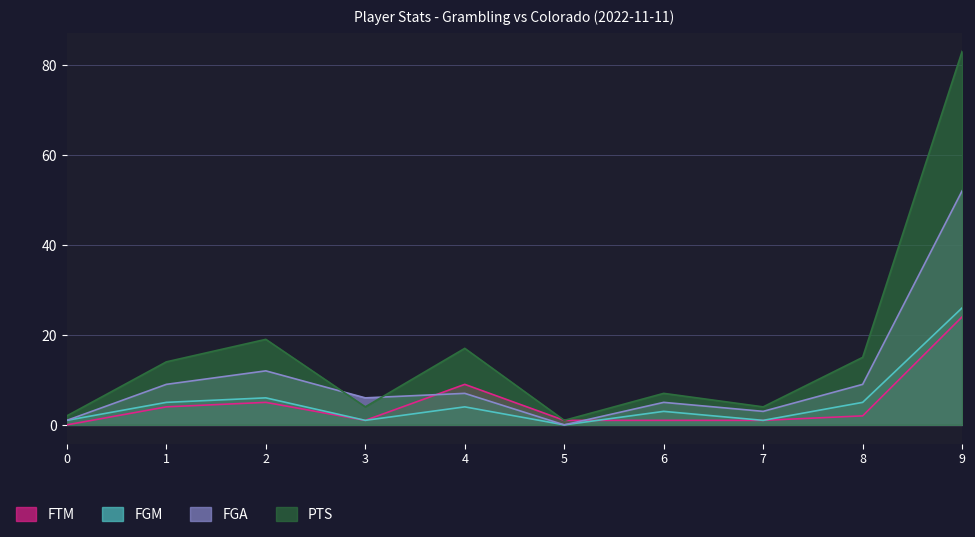

How many lines are shown in the chart?

4